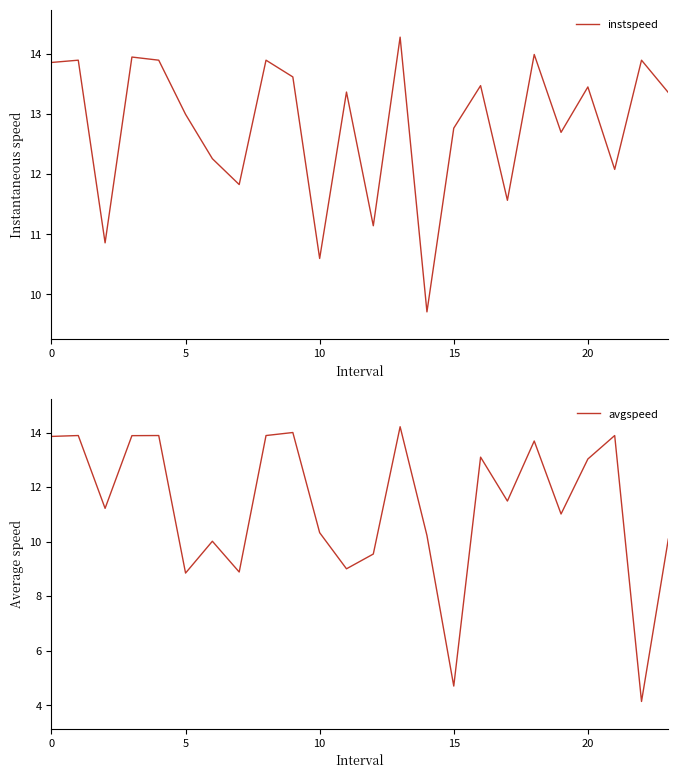

What is the value of the avgspeed point at the 6th from the left?

8.8